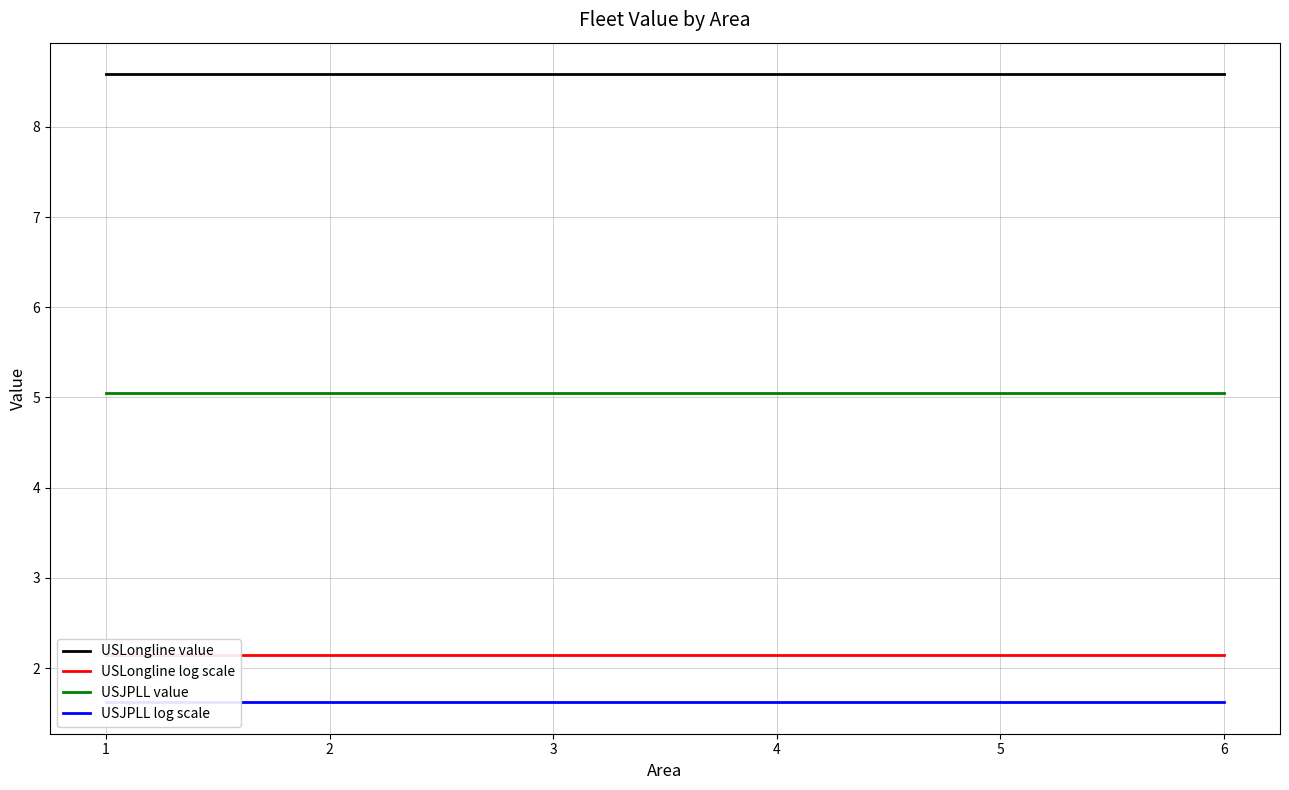

What is the value of the USLongline log scale point at the 5th from the left?

2.1